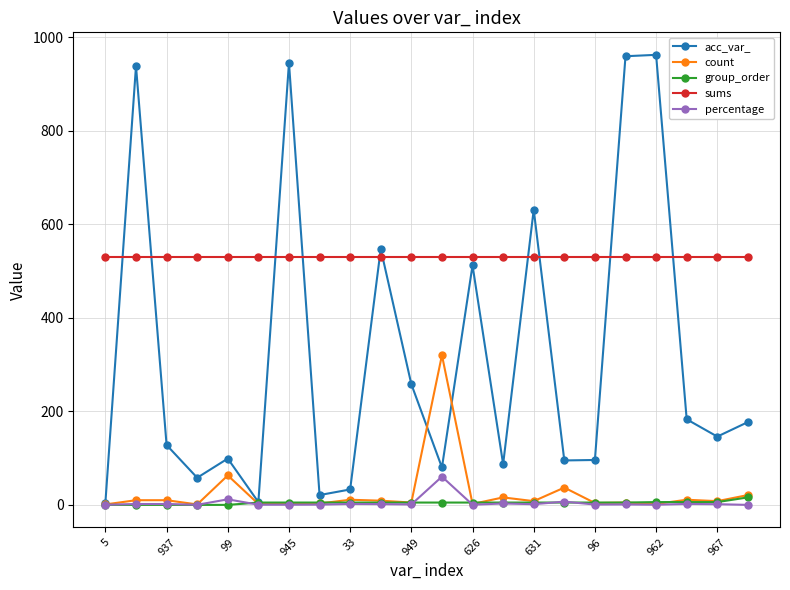

What is the value of the sums point at the 6th from the left?

530.0